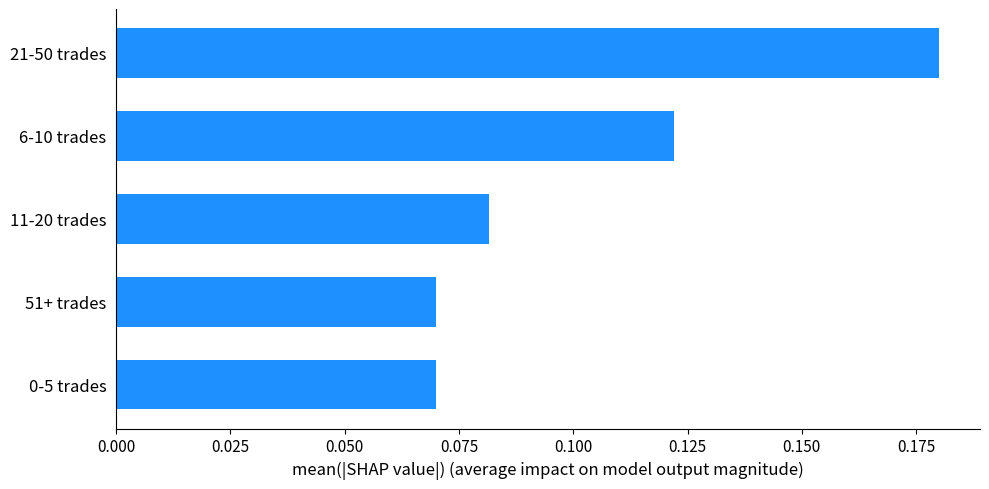

How many distinct data groups are displayed?

1